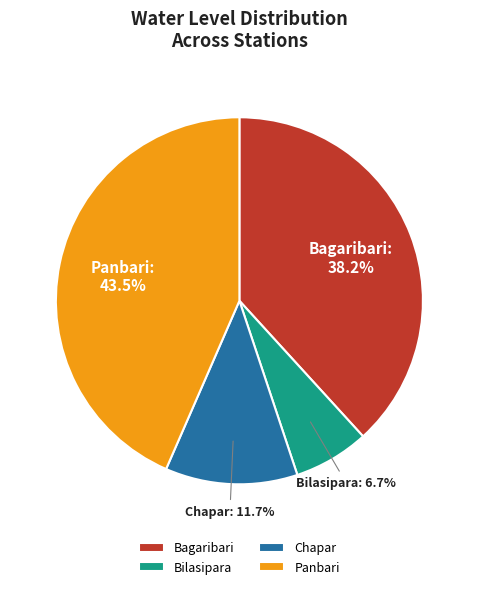

Does Bilasipara represent more than half of the total?

No